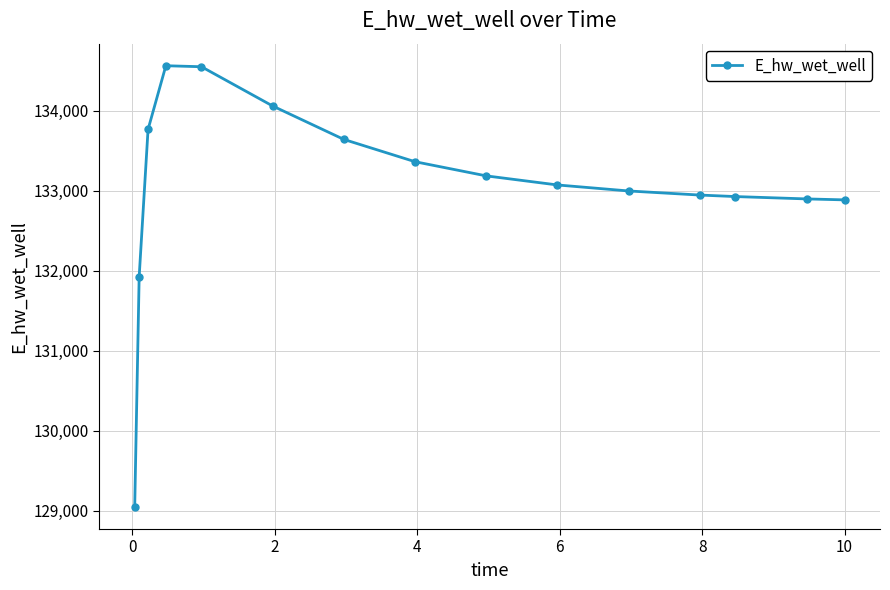

What is the smallest value displayed?

129045.2